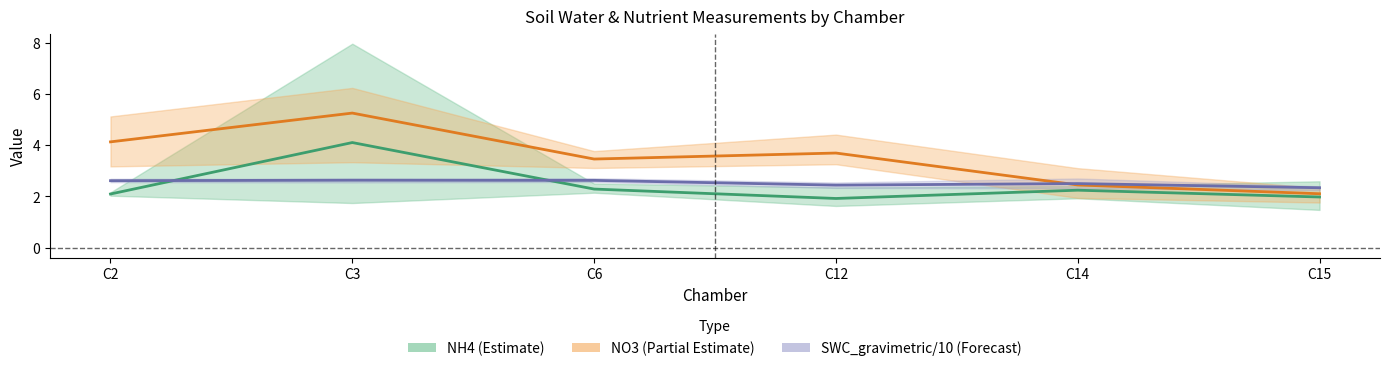

True or false: NO3 (Partial Estimate) has a value of 6.3 at C12.

False